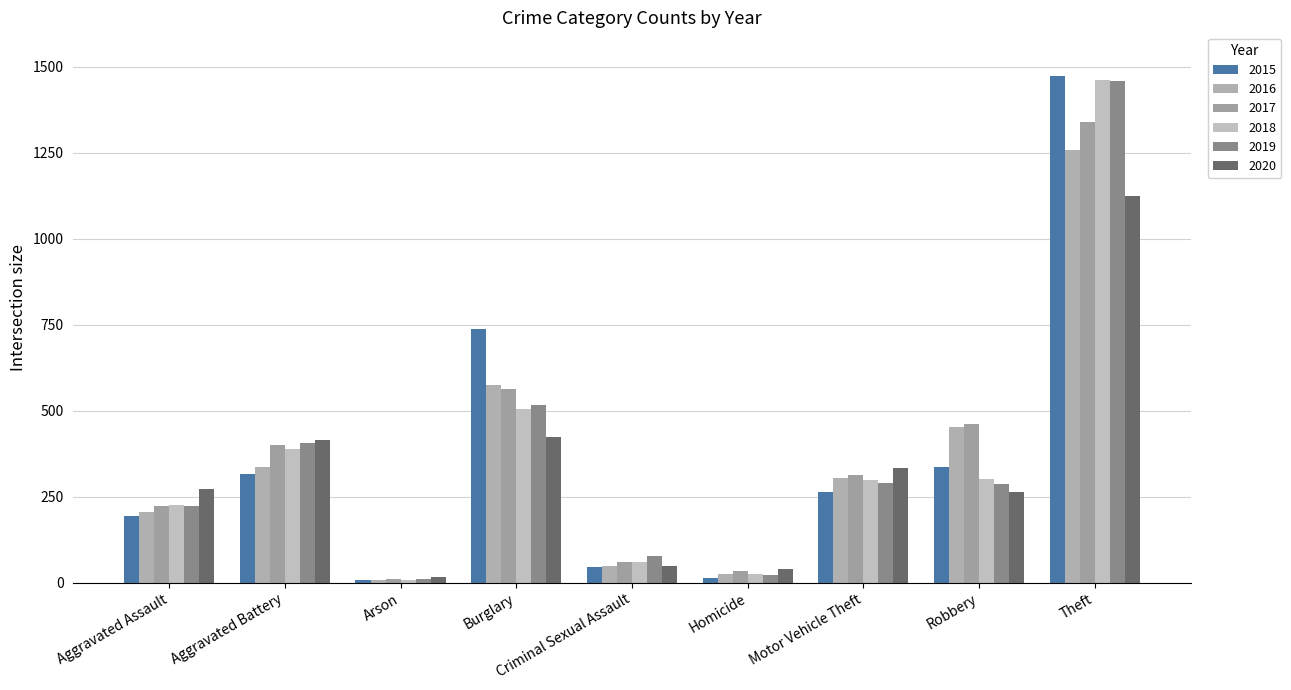

What is the spread (max minus min) of values at Motor Vehicle Theft?

70